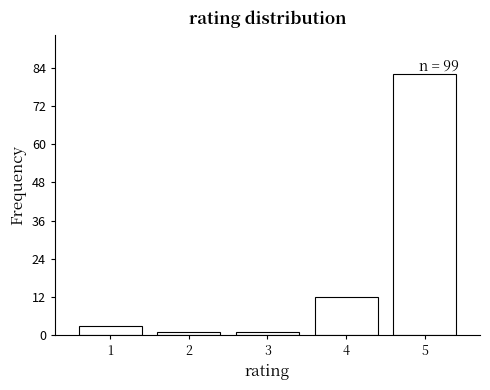

Which range on the x-axis has the tallest bar?

4.5 to 5.5